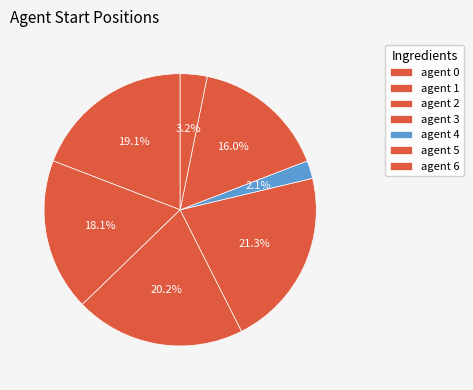

Count the number of slices in the pie.

7